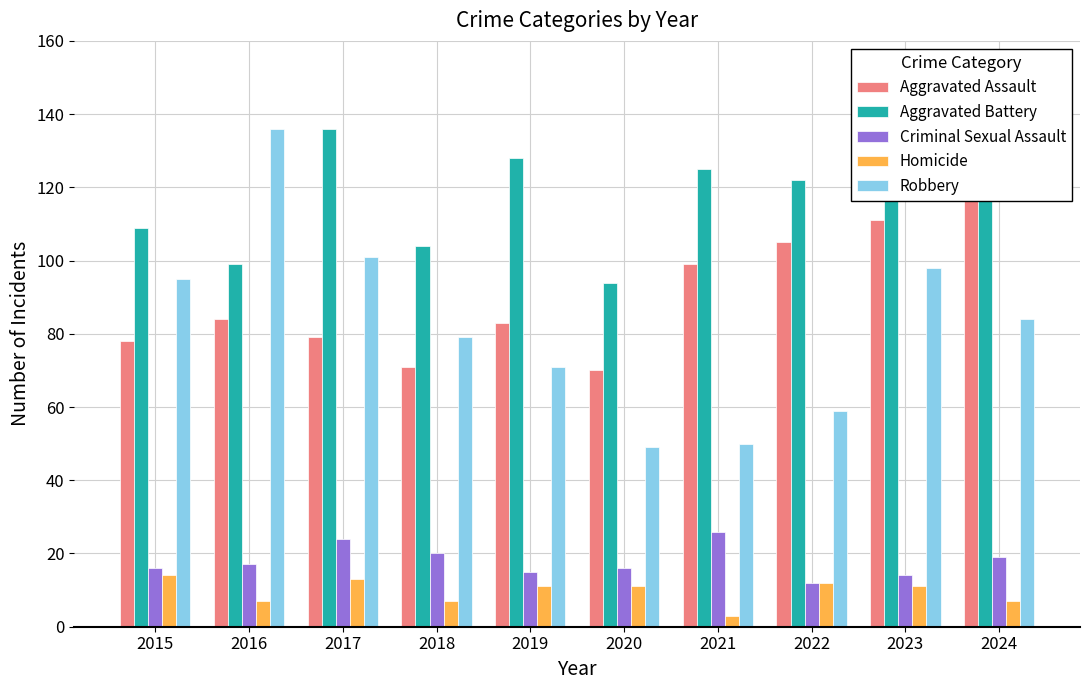

What is the maximum value for Robbery?

136